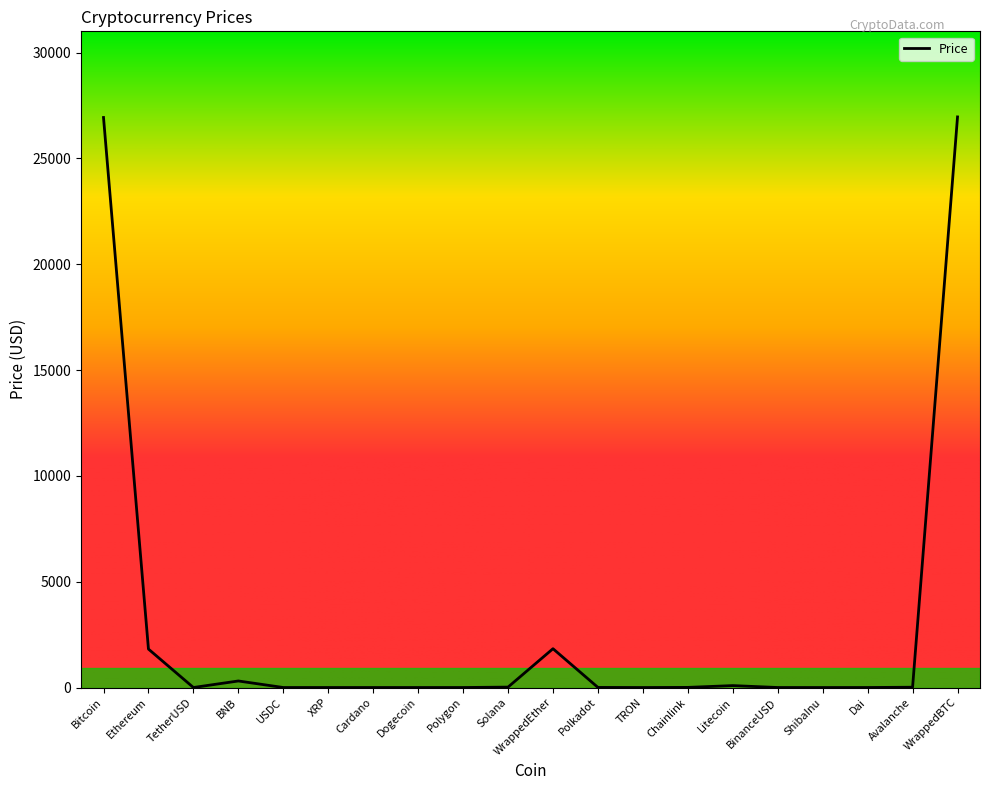

Which has a higher value, Bitcoin or BinanceUSD?

Bitcoin